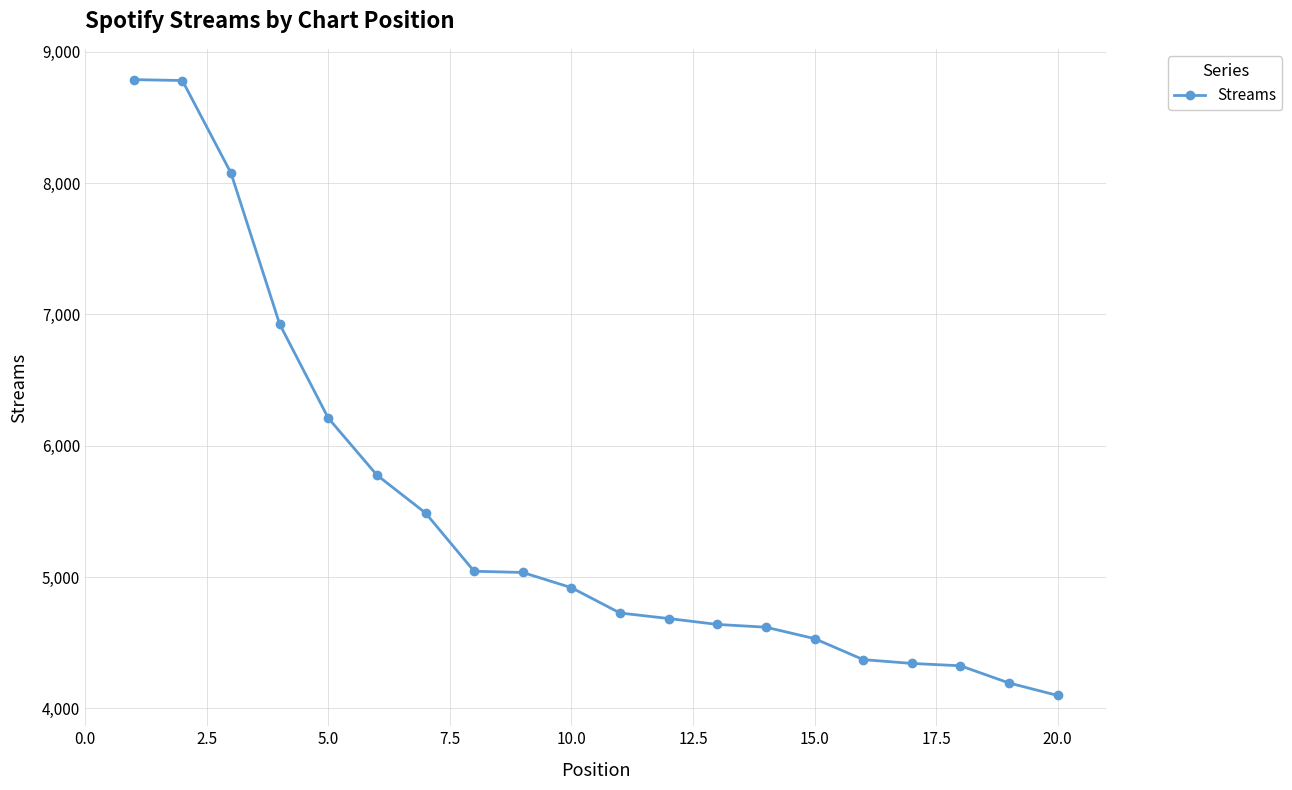

What is the value of the 2nd point from the left?

8782